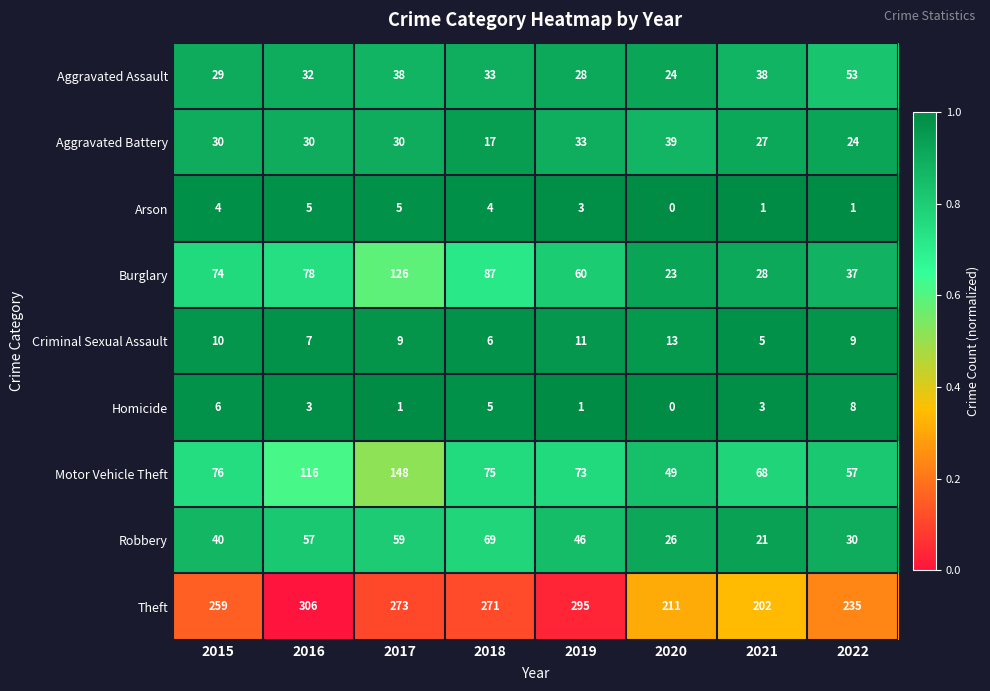

The Motor Vehicle Theft series shows 49 at 2020. True or false?

True